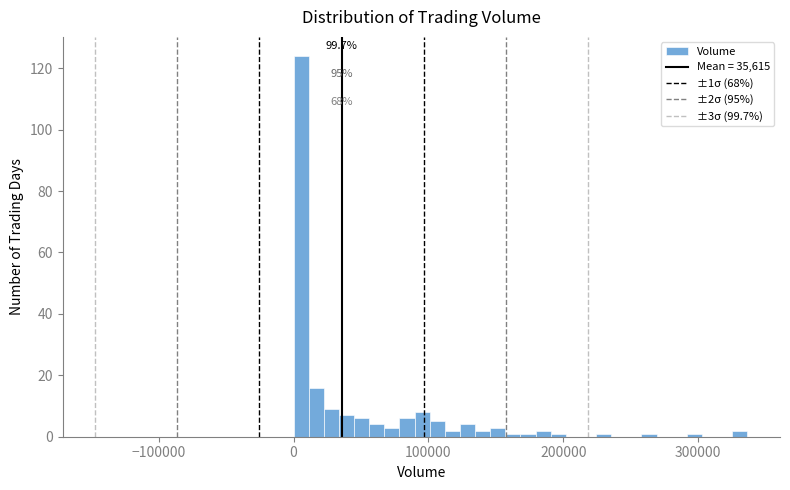

Read against the x-axis, roughly where is the centre of the tallest bar?

10000